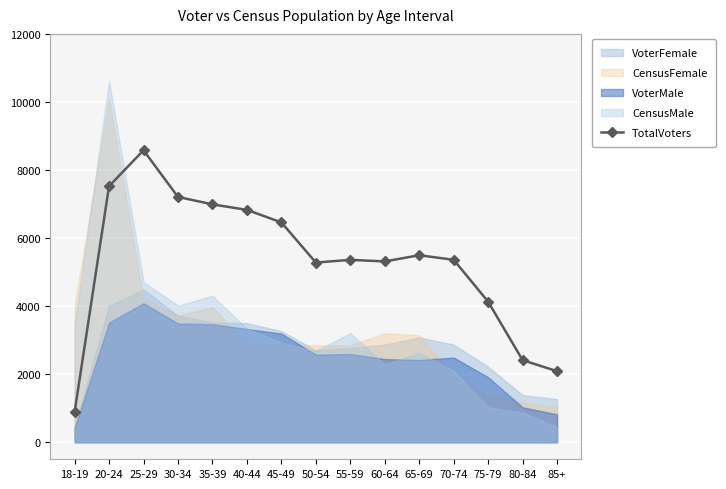

Rank the categories by value from highest to lowest.

25-29, 20-24, 30-34, 35-39, 40-44, 45-49, 65-69, 70-74, 55-59, 60-64, 50-54, 75-79, 80-84, 85+, 18-19